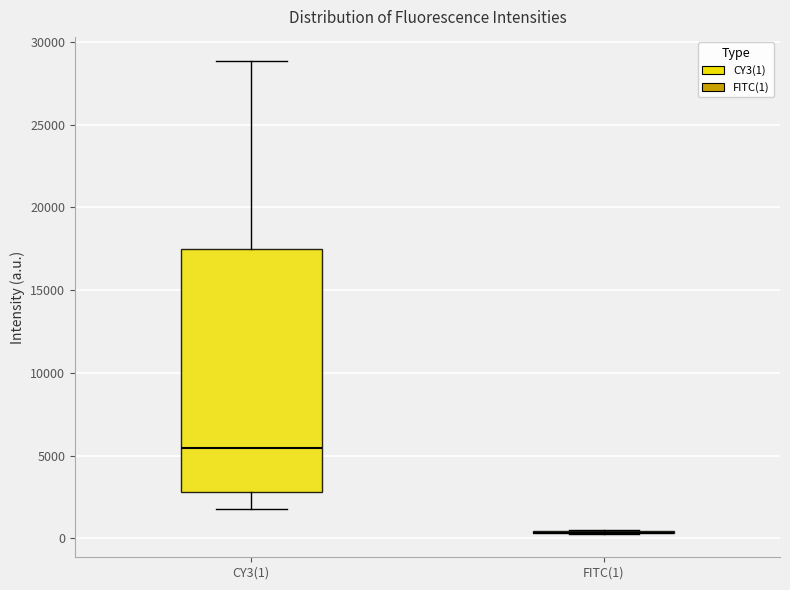

Reading left to right, transcribe this box plot: for each box, give where its median line is, the range the box spans, and where its two whiskers end, as read against the y-axis. The values are not printed on the chart, so give them approximately, as read against the axis.

CY3(1): median 5500, box 3000 to 17500, whiskers 2000 to 29000
FITC(1): box collapsed to a line at 500, whiskers 500 to 500